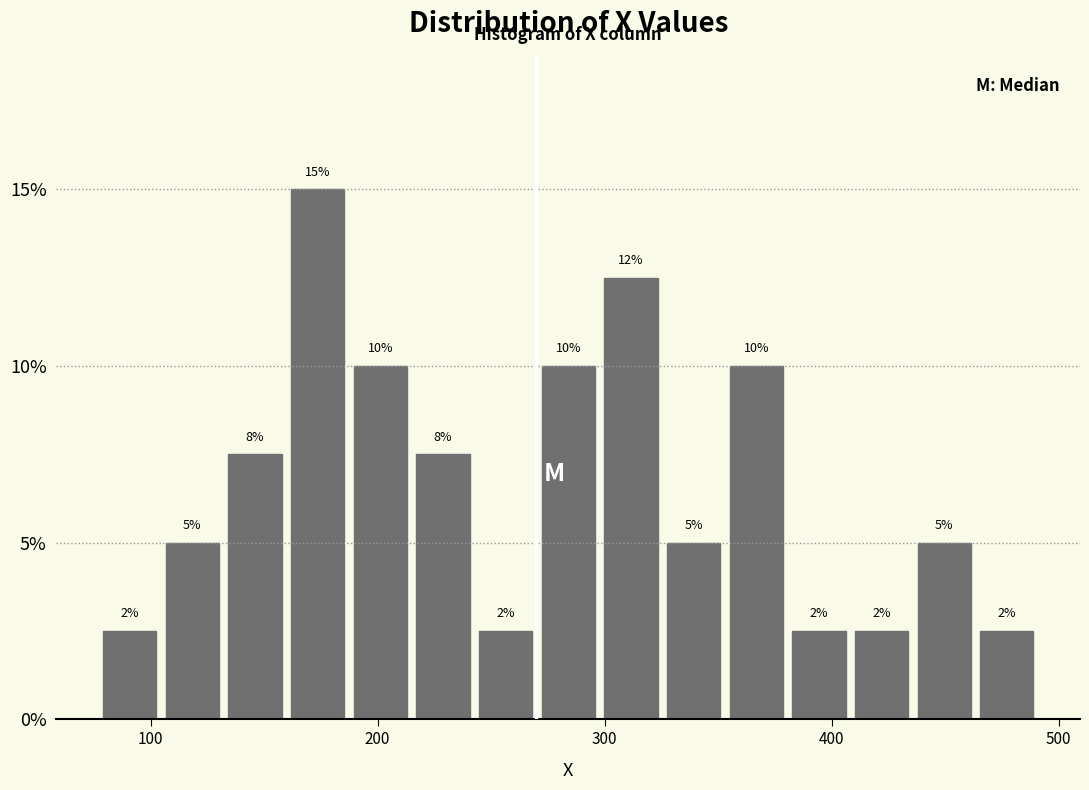

Read against the x-axis, roughly where is the centre of the tallest bar?

170